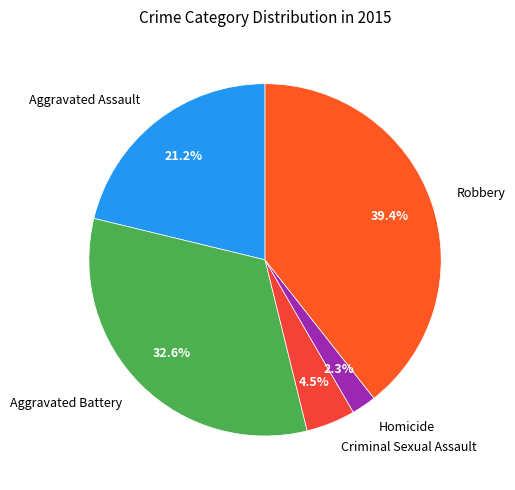

What is the smallest slice in the pie chart?

Homicide